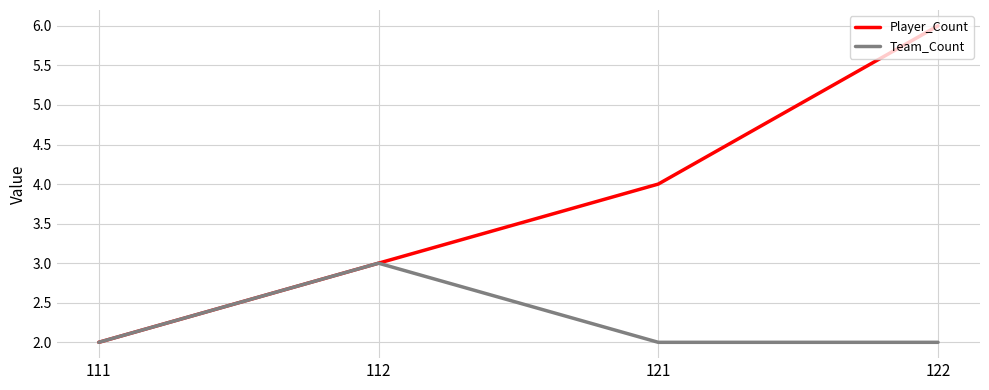

Read the Player_Count value at 122.

6